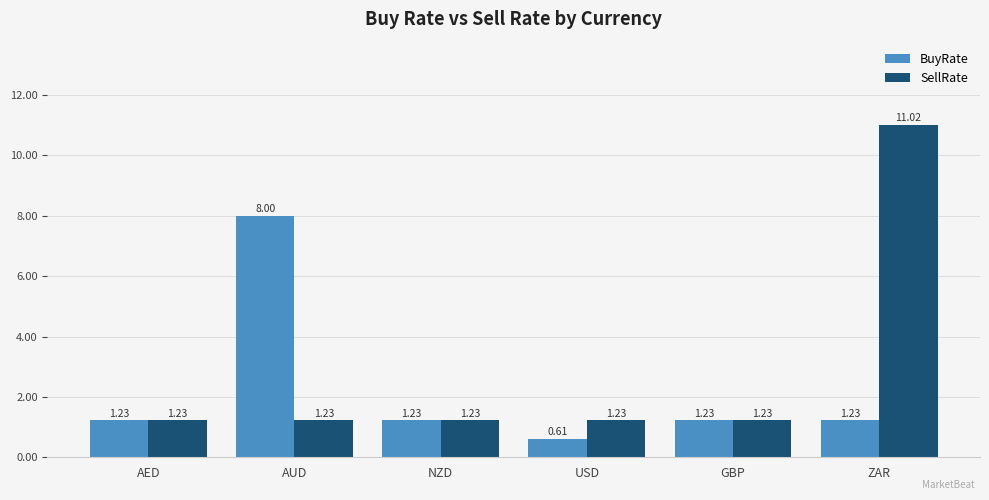

Which series has the widest spread of values?

SellRate